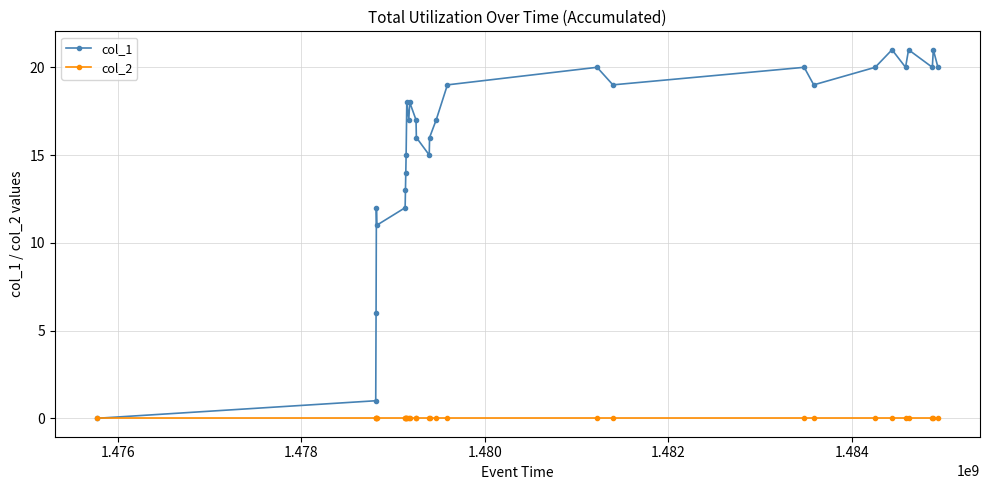

List the series in order of their peak value, highest first.

col_1, col_2